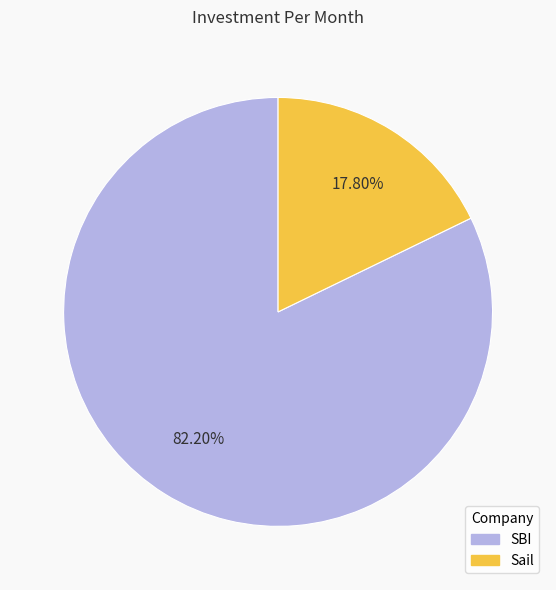

Approximately how many times larger is the value at Sail compared to SBI?

0.2